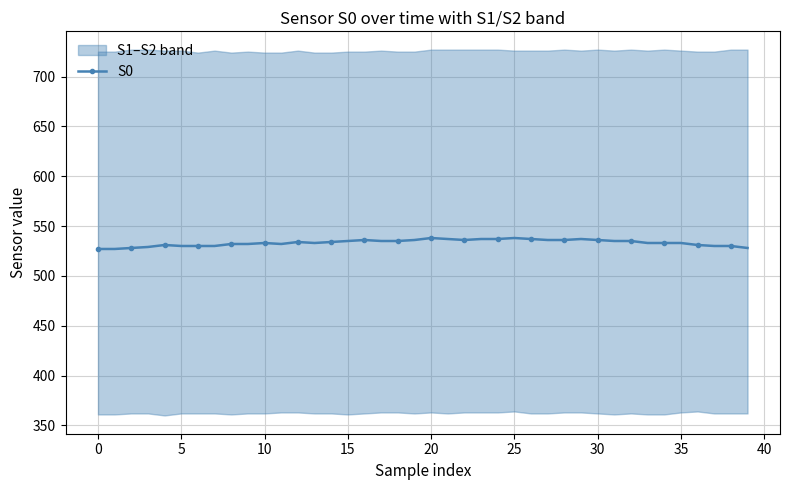

True or false: S0 has more than 1 interior local peaks.

True